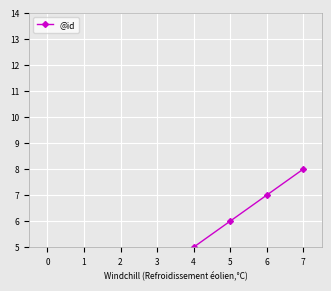

At which label is the value closest to 4?

3